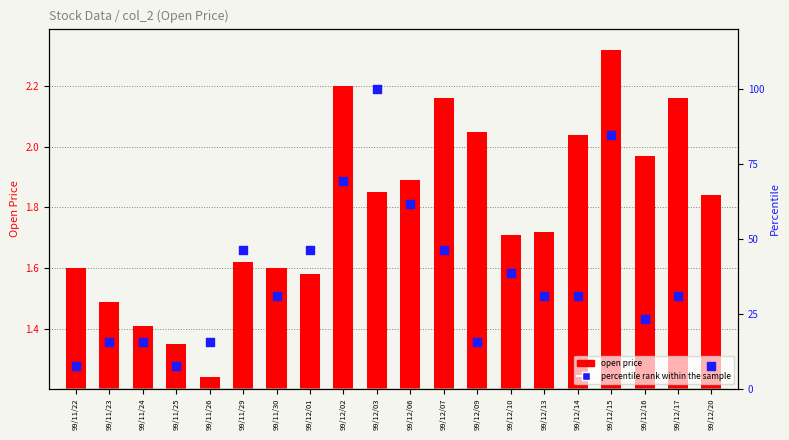

What is the total value across all series at 99/11/26?

16.6